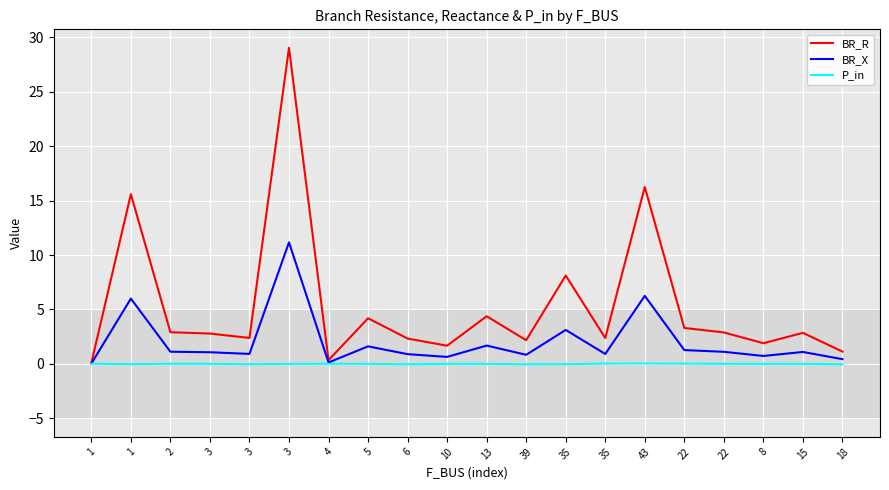

What are all the series names shown in the legend?

BR_R, BR_X, P_in